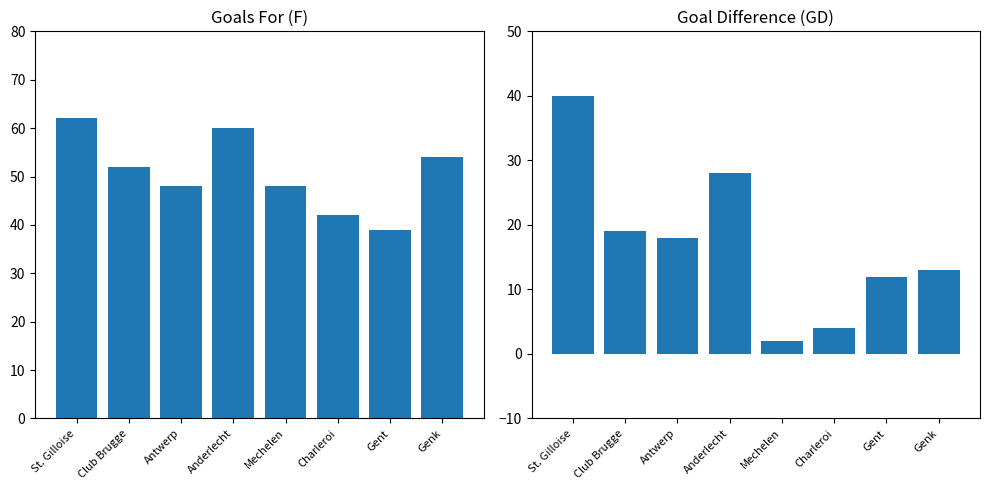

At which category does the chart reach its peak across all series?

St. Gilloise